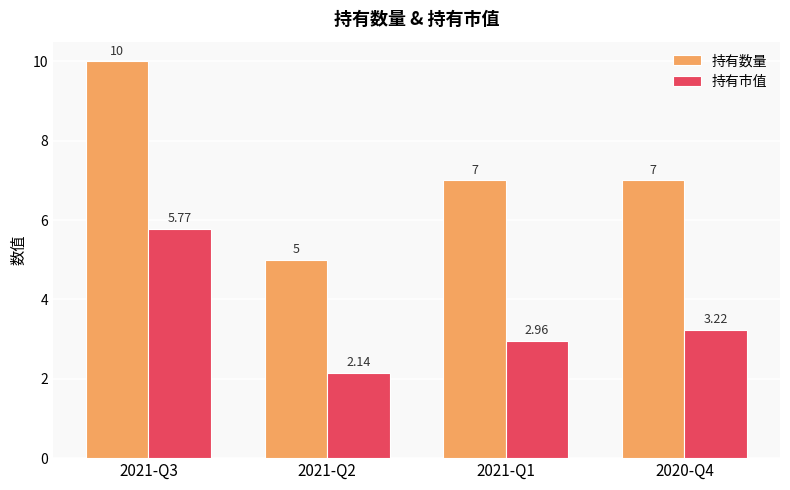

At 2020-Q4, list the series in order from smallest to largest.

持有市值, 持有数量